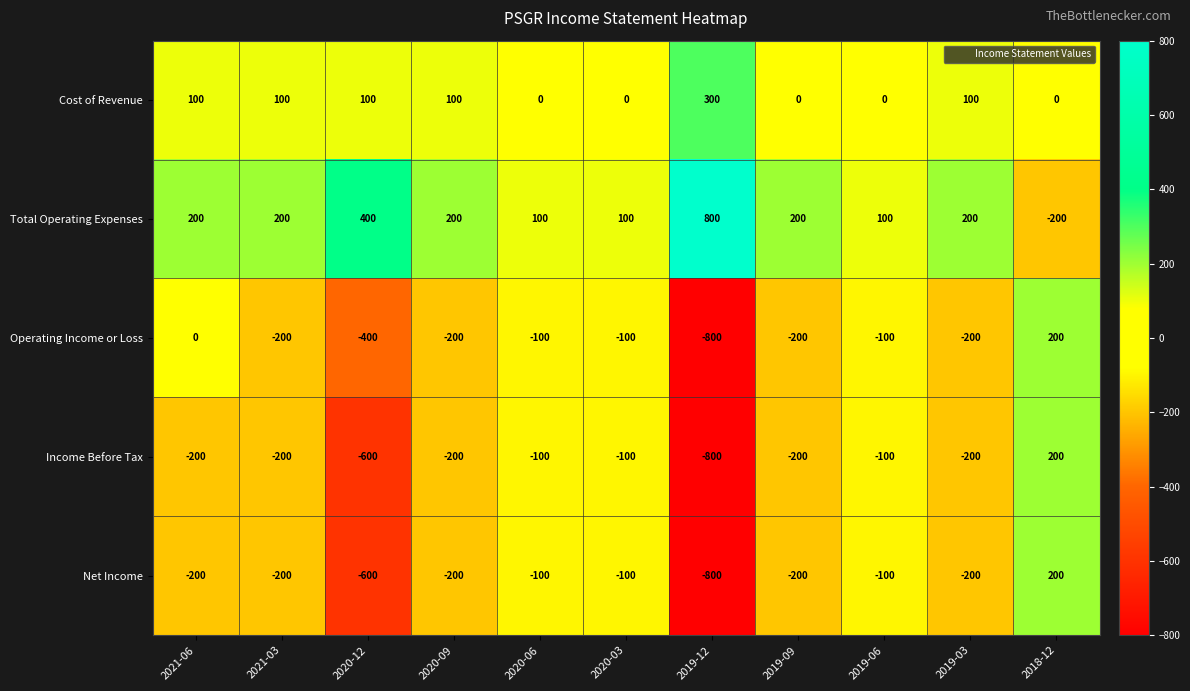

The value of Net Income at 2019-09 is -200. True or false?

True